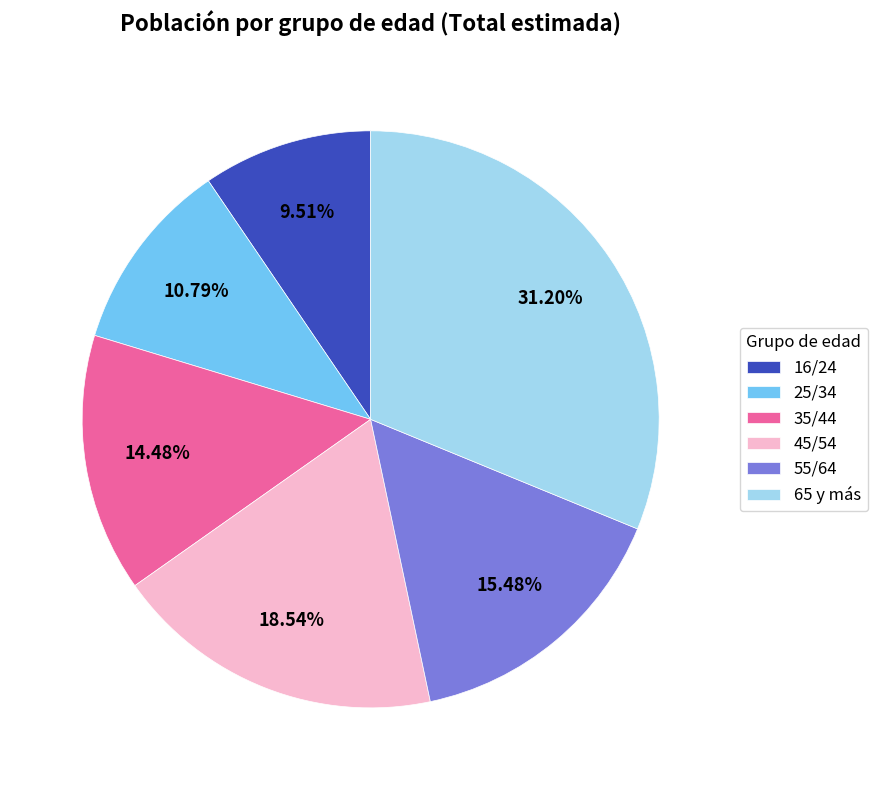

How many segments does this pie chart have?

6